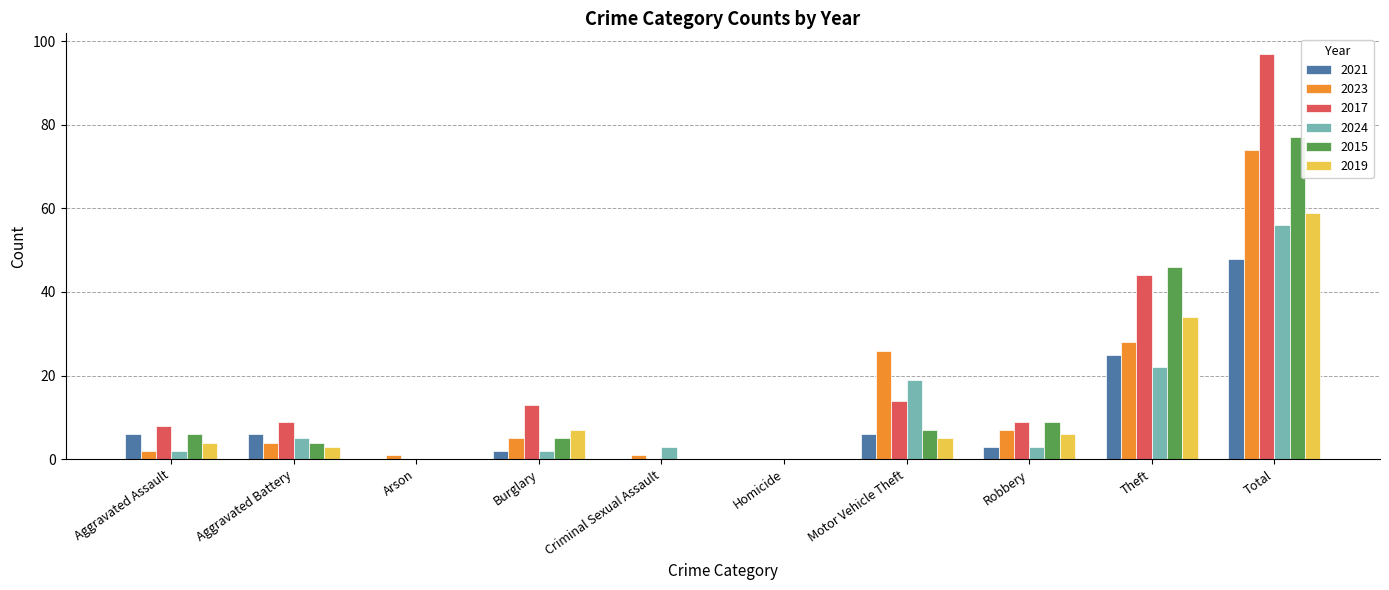

Are the bars grouped side by side (vs. stacked)?

Yes